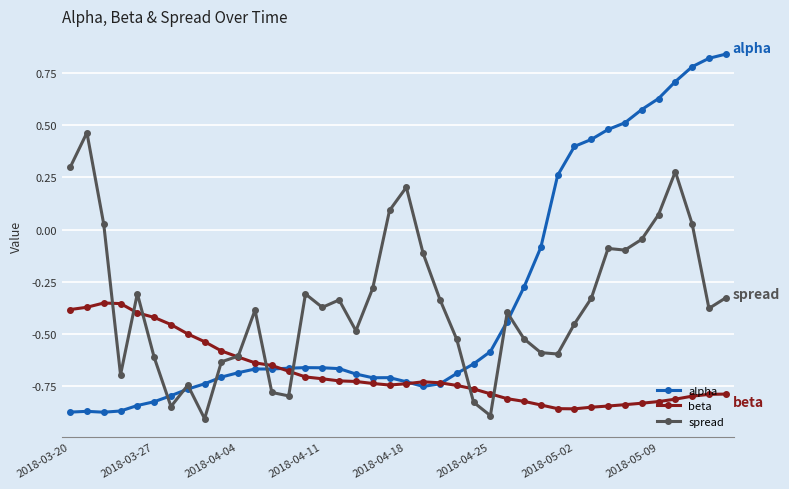

At how many categories does at least one series exceed 0?

16